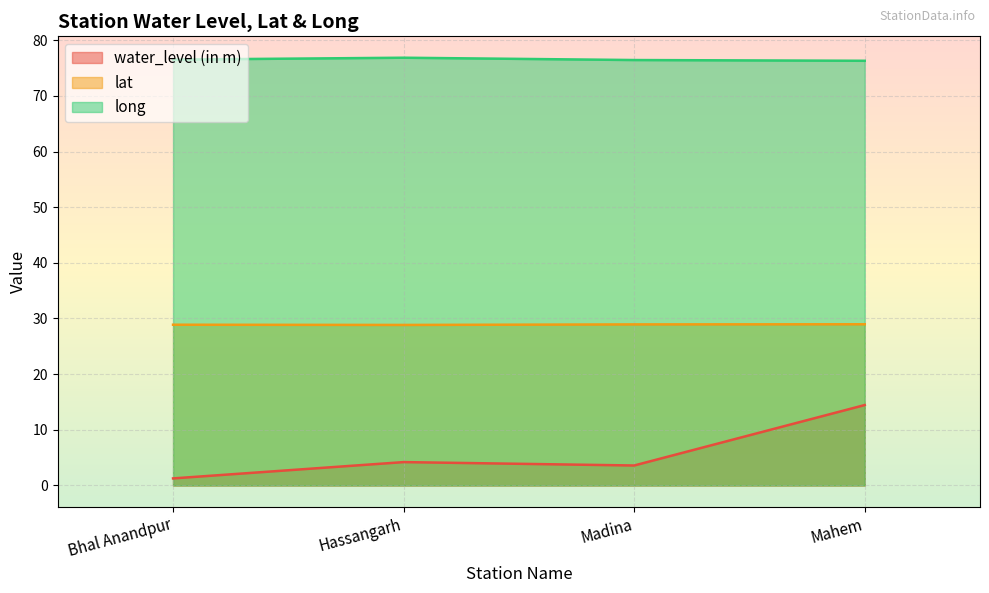

At which label is long closest to 76?

Mahem